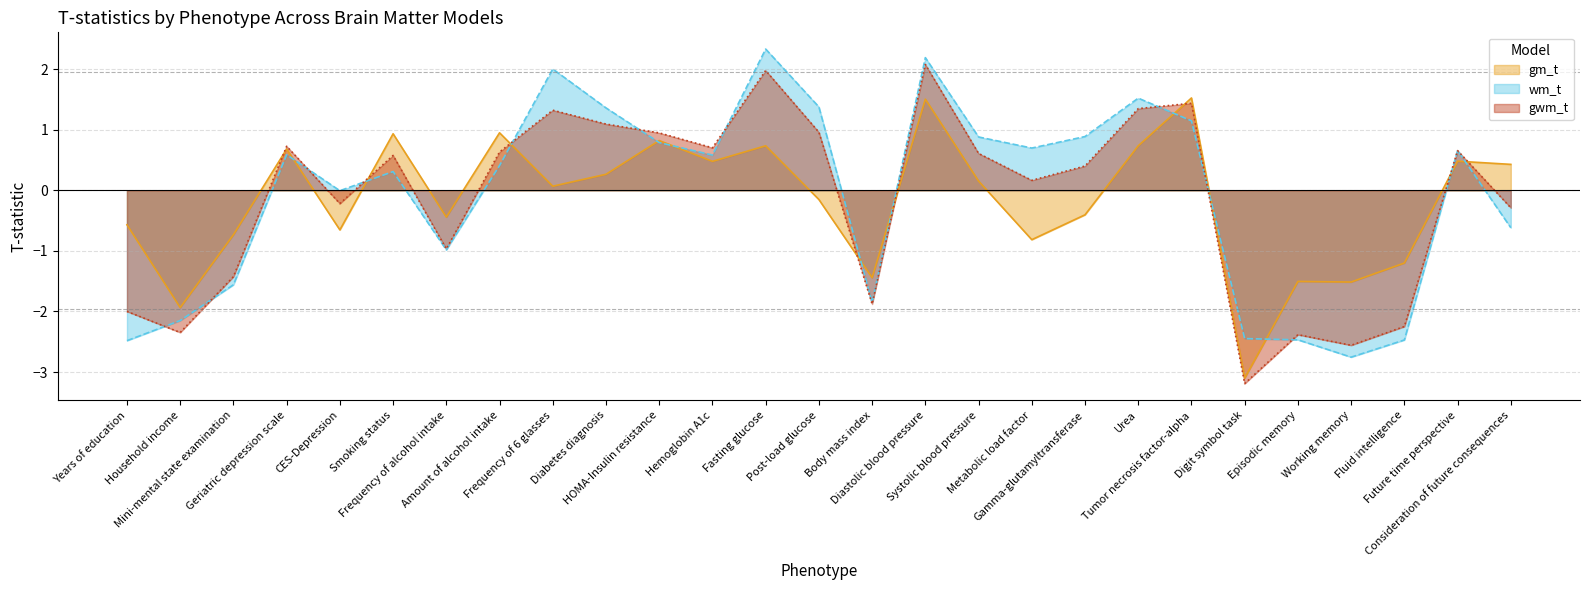

Which category has the lowest value across all series?

Digit symbol task